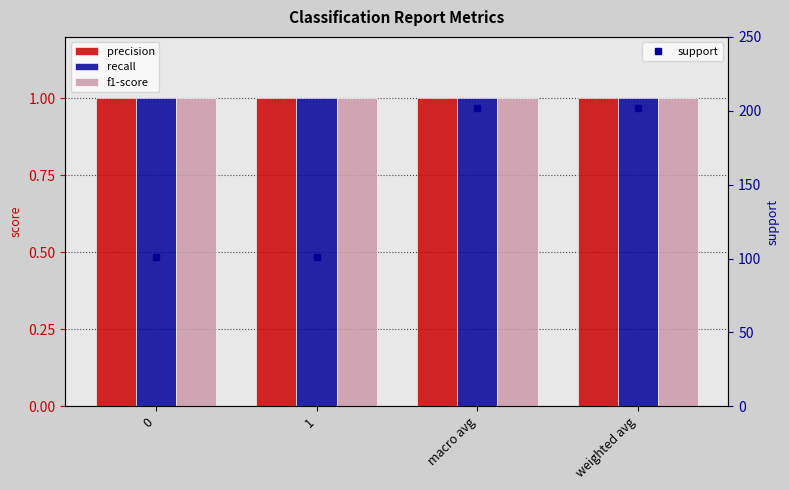

Between 1 and 0, which is larger?

1